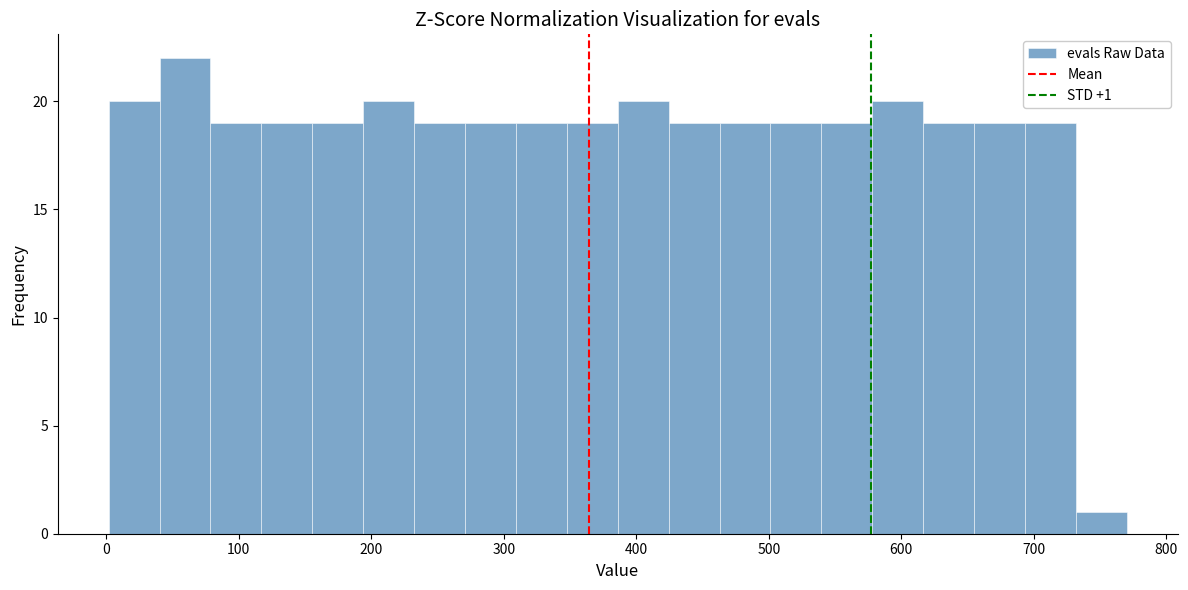

Read against the x-axis, roughly where is the centre of the tallest bar?

60